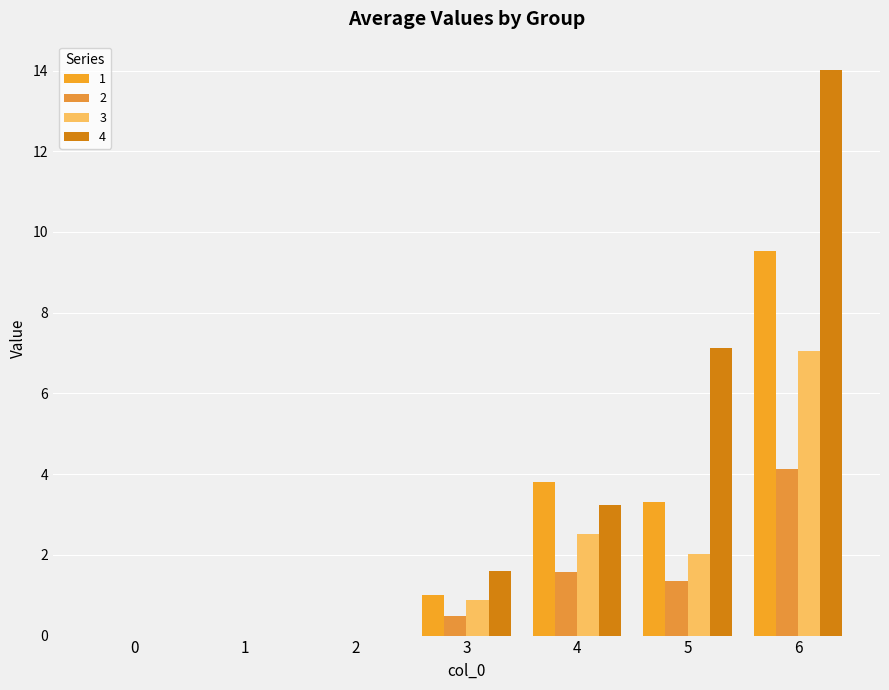

What are all the series names shown in the legend?

1, 2, 3, 4